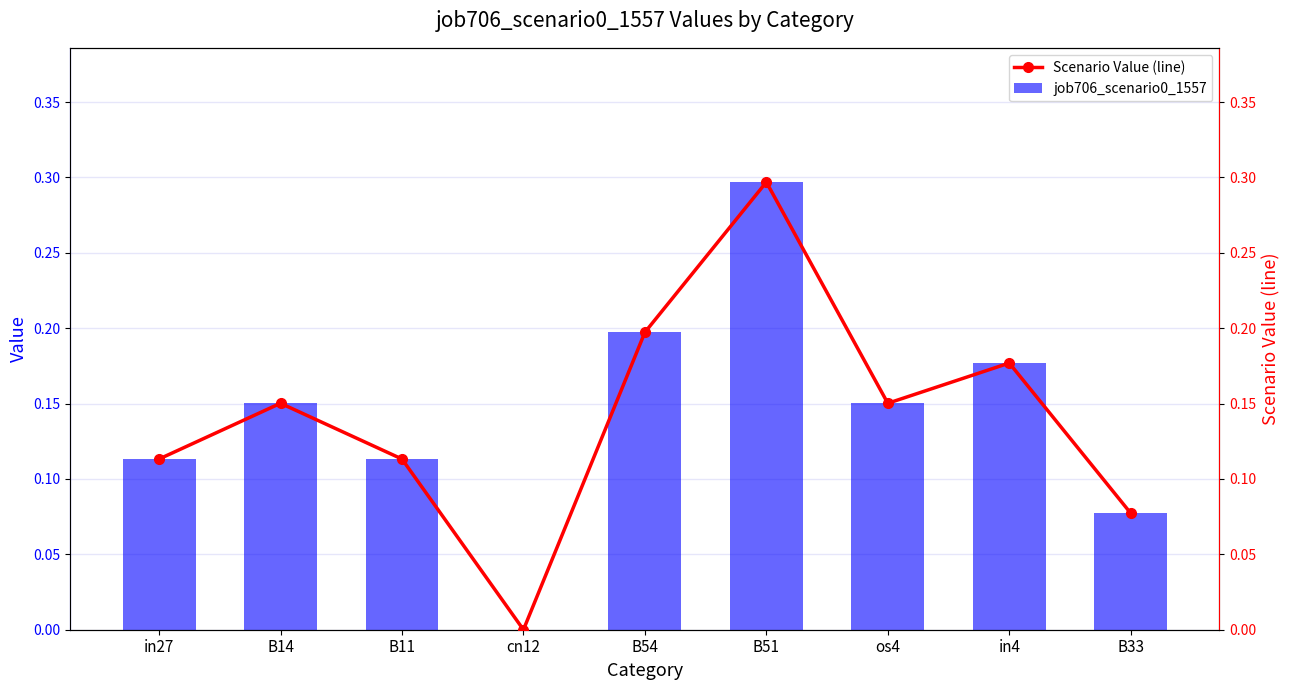

Reading left to right, list all the values displayed in this chart.

job706_scenario0_1557: in27=0.1	B14=0.2	B11=0.1	cn12=0.0	B54=0.2	B51=0.3	os4=0.2	in4=0.2	B33=0.1
Scenario Value (line): in27=0.1	B14=0.2	B11=0.1	cn12=0.0	B54=0.2	B51=0.3	os4=0.2	in4=0.2	B33=0.1